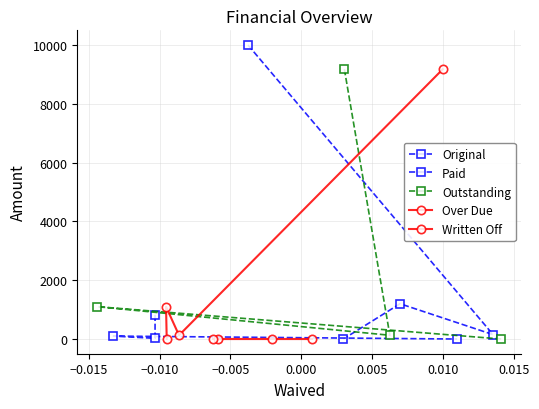

In Original, how many points are higher than both neighbors (excluding endpoints)?

1